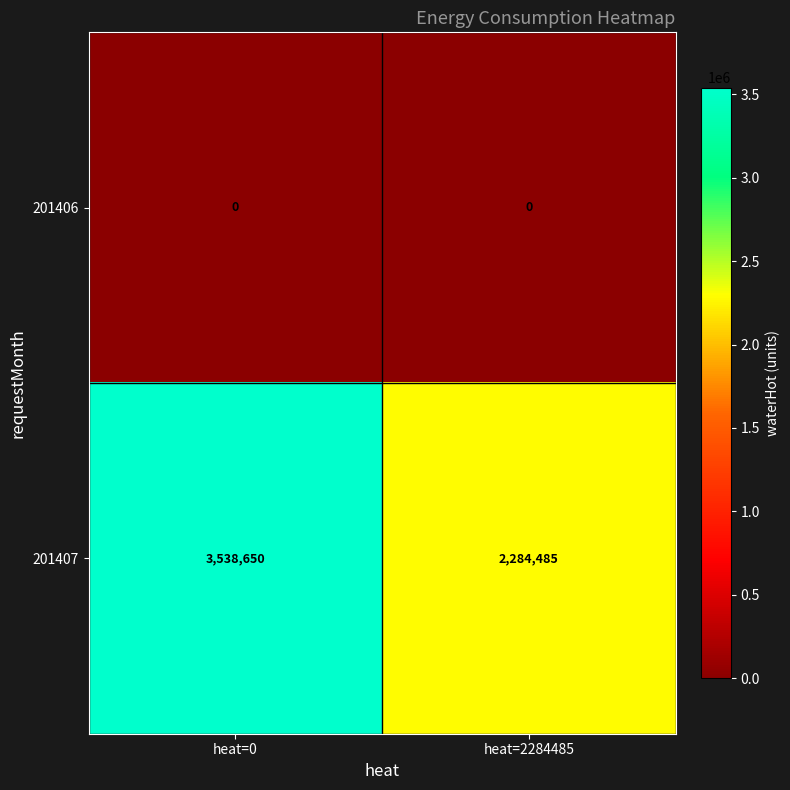

At how many categories does at least one series exceed 1892748?

2